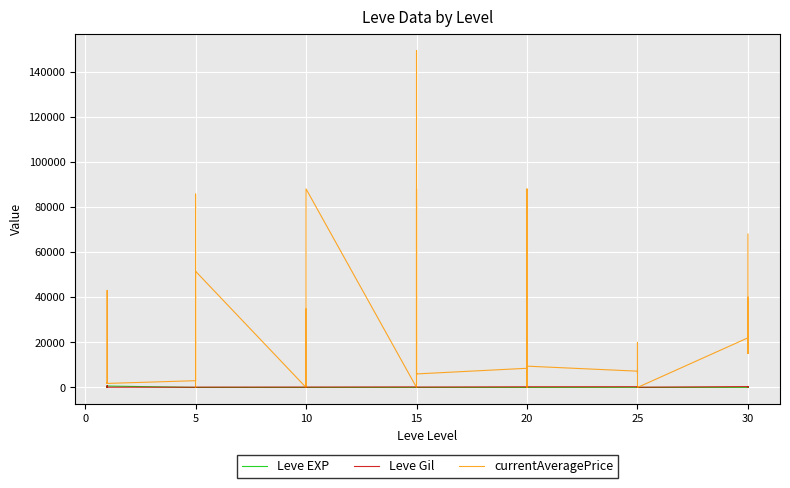

How many data points in Leve EXP are less than 12?

19